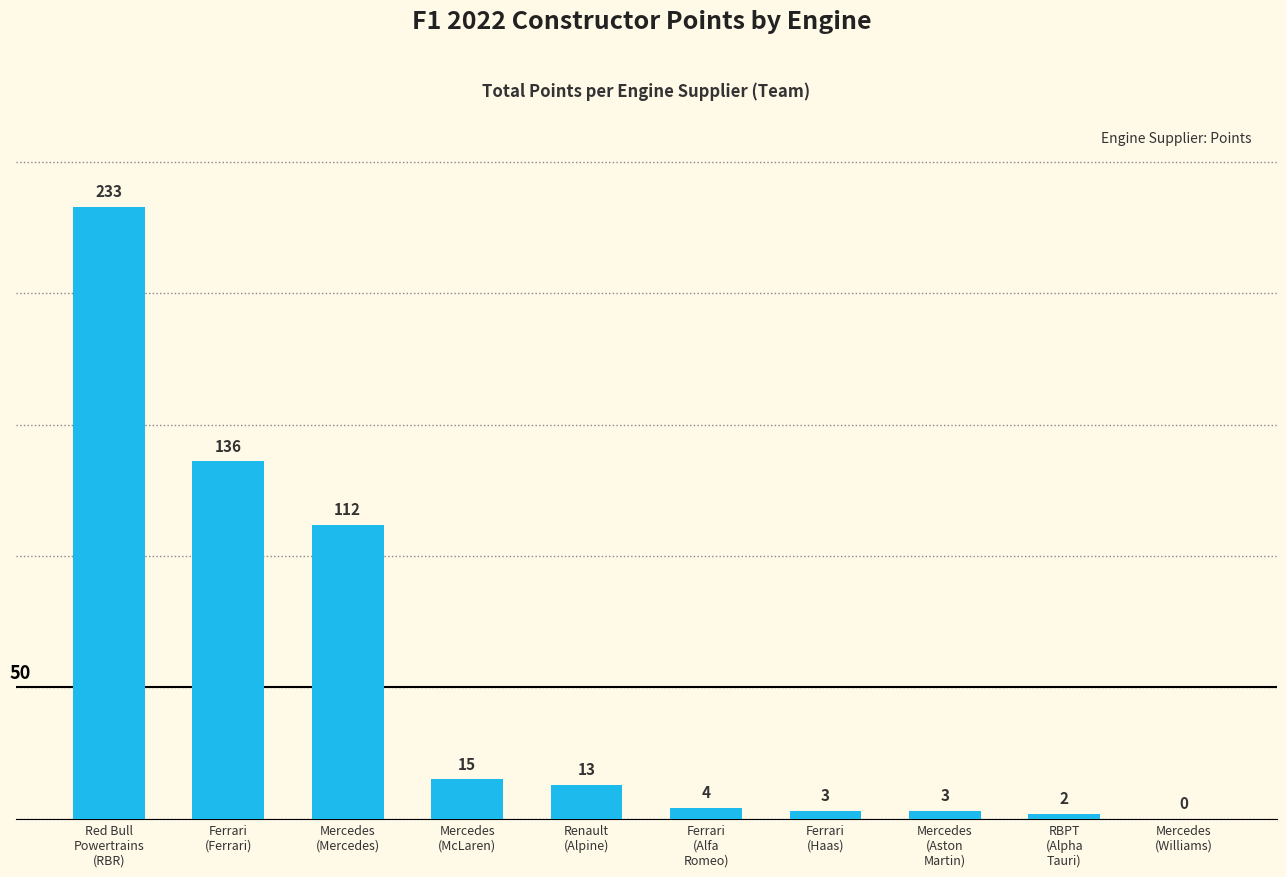

True or false: the data shows 182 at Mercedes
(Mercedes).

False